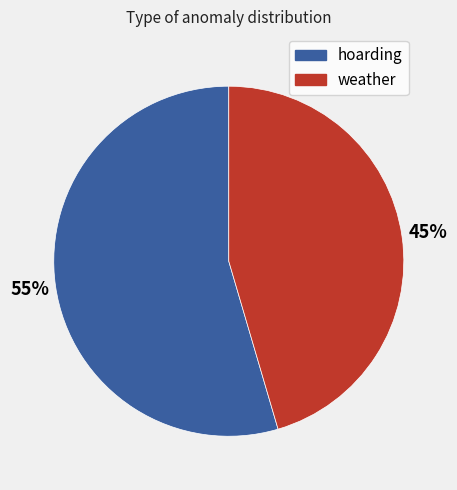

Is weather the majority of the pie?

No